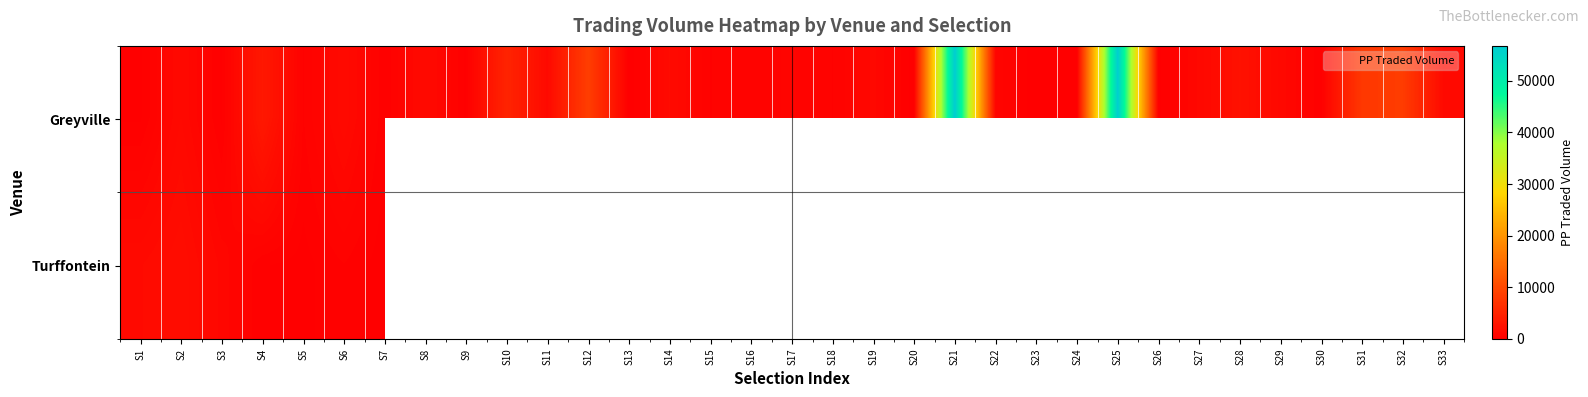

At S23, list the series in order from smallest to largest.

Greyville, Turffontein